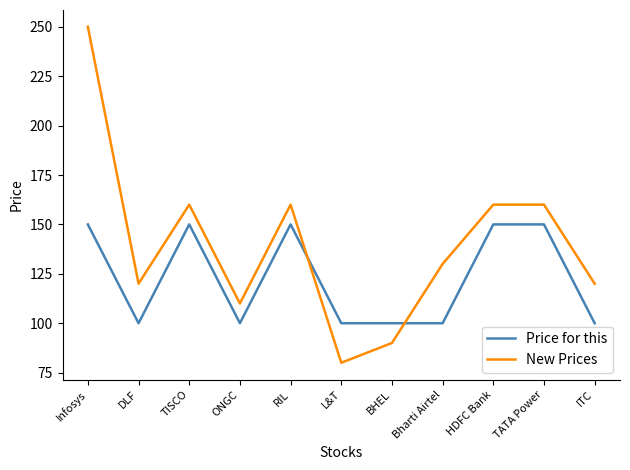

Reading left to right, what are all the values shown in this chart?

Price for this: 150	100	150	100	150	100	100	100	150	150	100
New Prices: 250	120	160	110	160	80	90	130	160	160	120